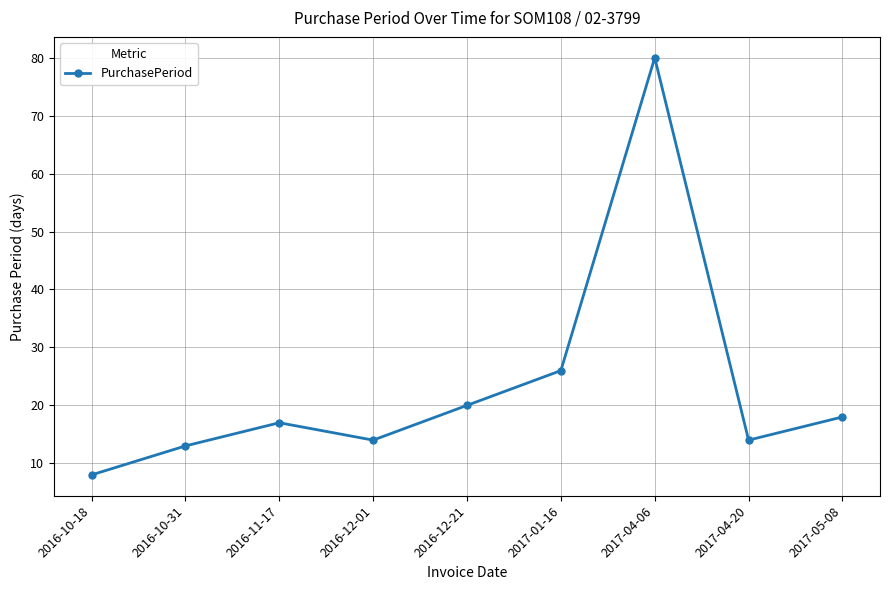

How many lines are shown in the chart?

1